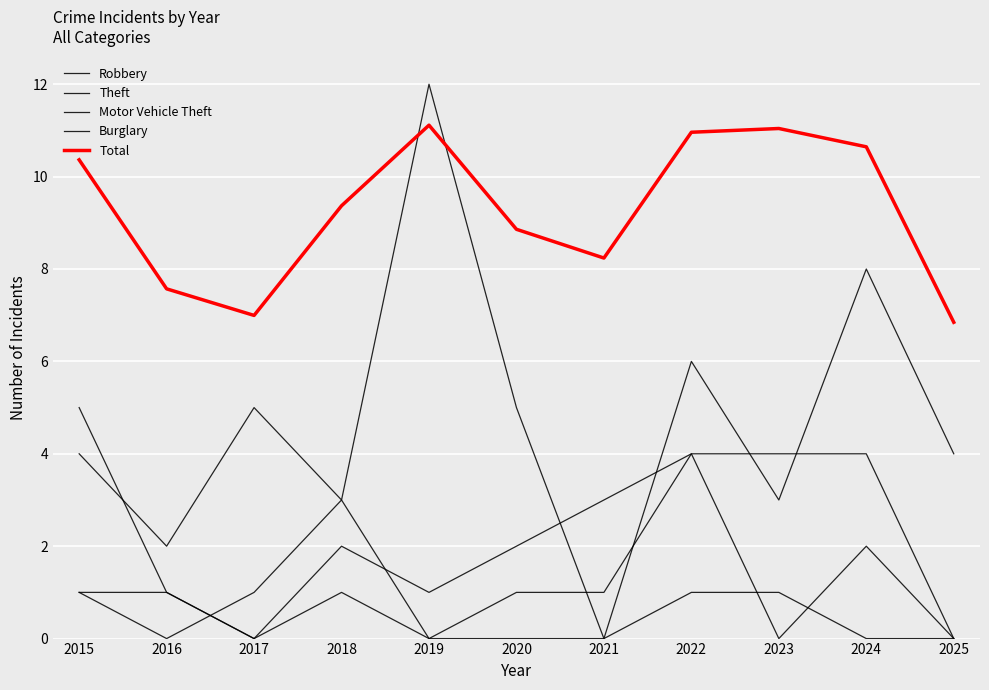

Which category has the lowest value across all series?

2017